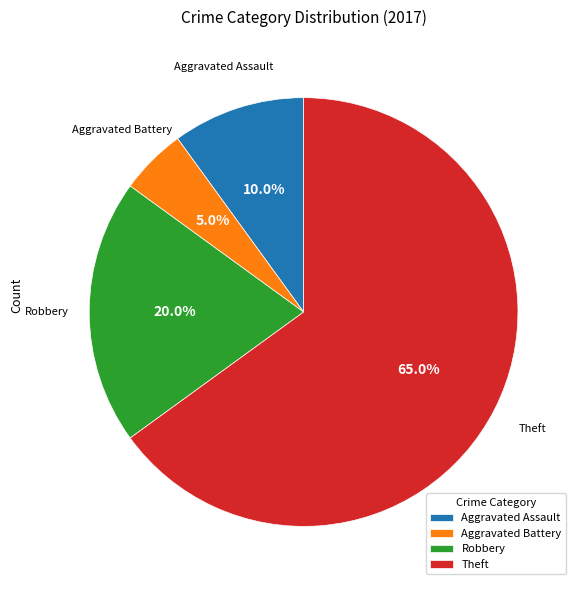

To the nearest percent, what percentage of the pie is Robbery?

20%